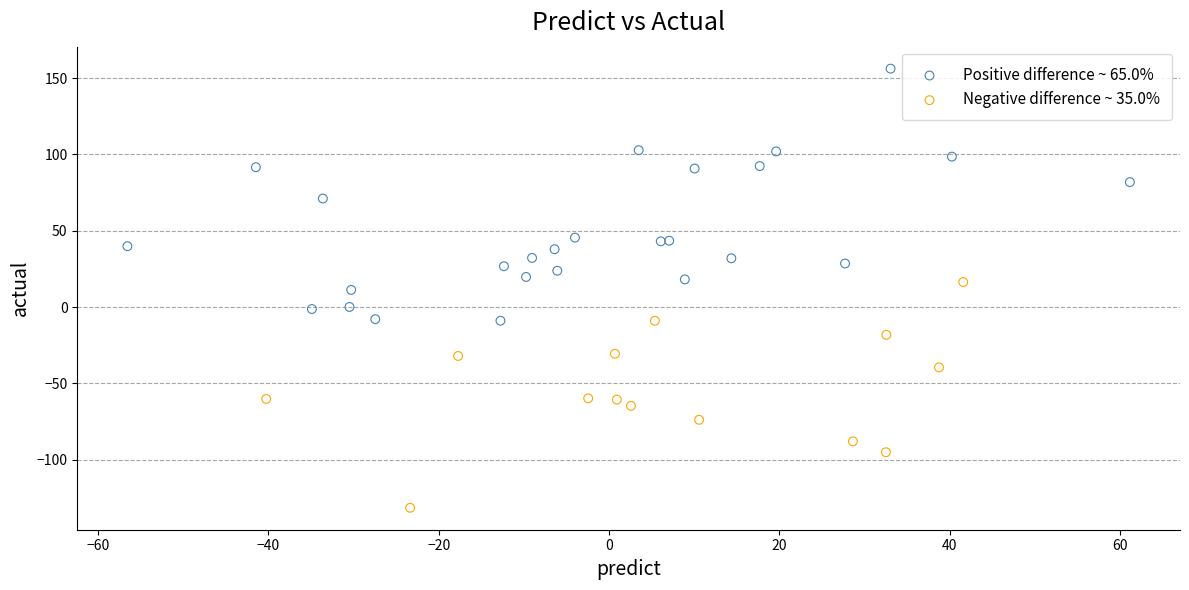

Which series reaches the maximum Y coordinate?

Positive difference ~ 65.0%